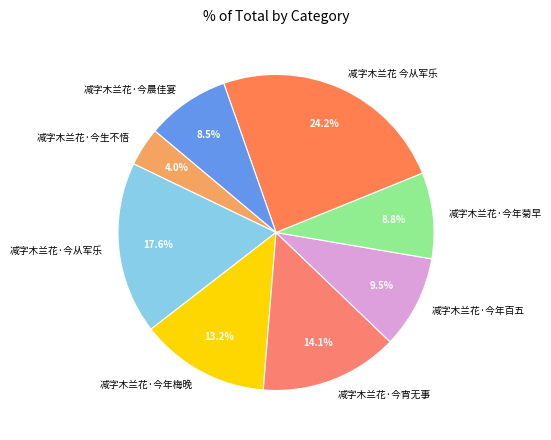

Which slice is the largest?

减字木兰花 今从军乐